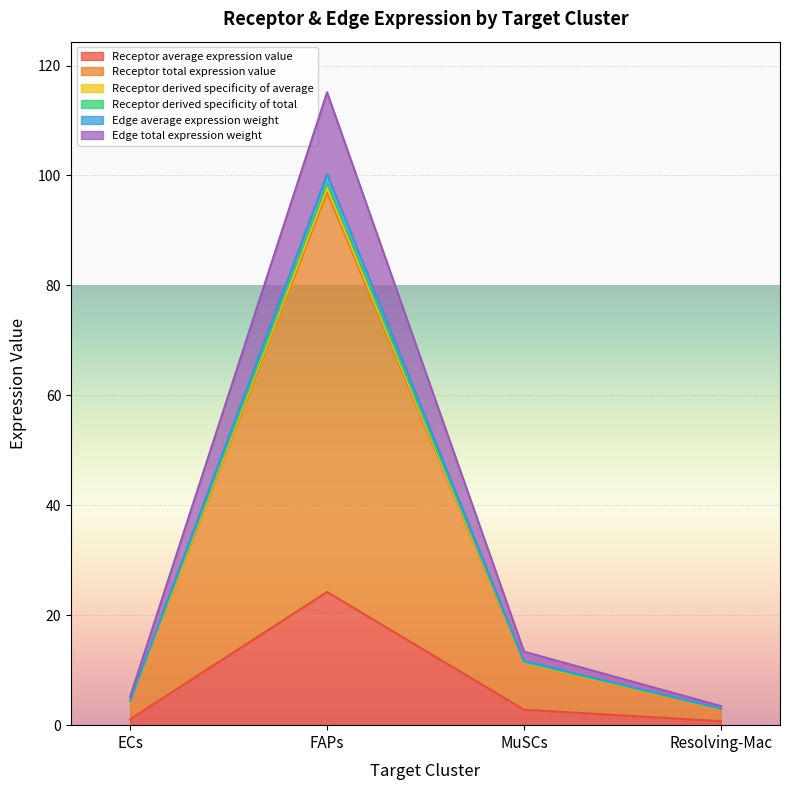

True or false: Receptor derived specificity of total and Receptor total expression value intersect in this chart.

False